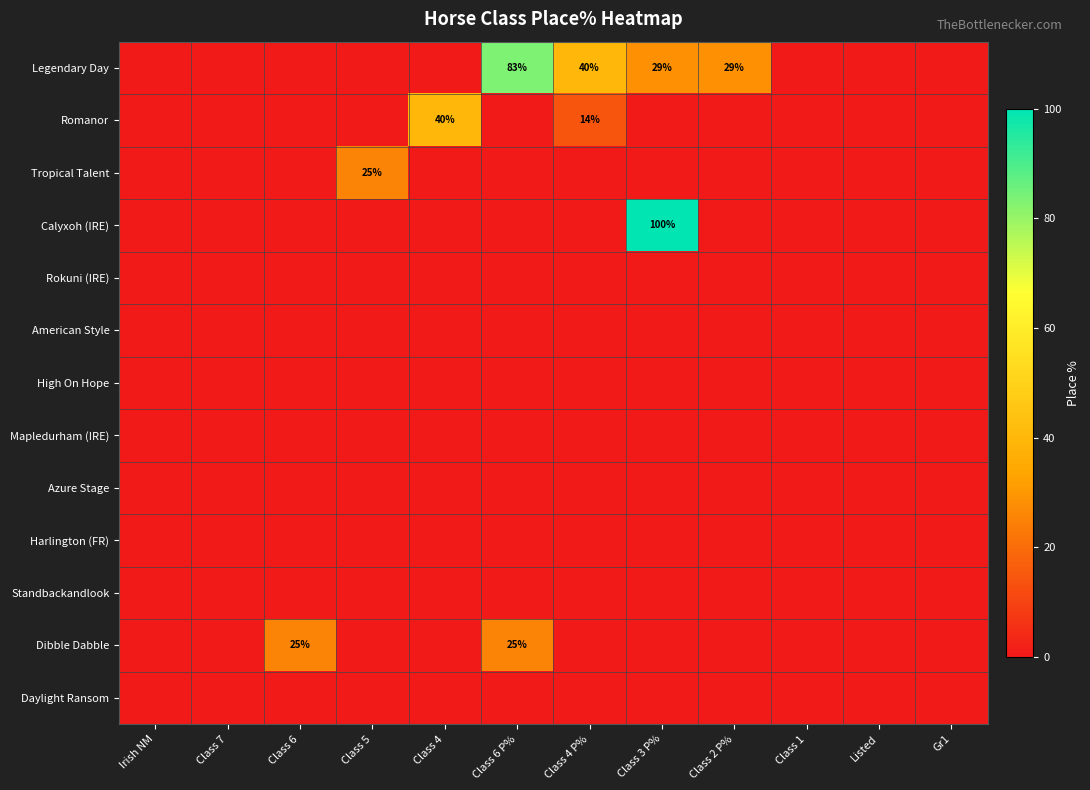

Is it true that Legendary Day equals 55 at Class 4 P%?

False